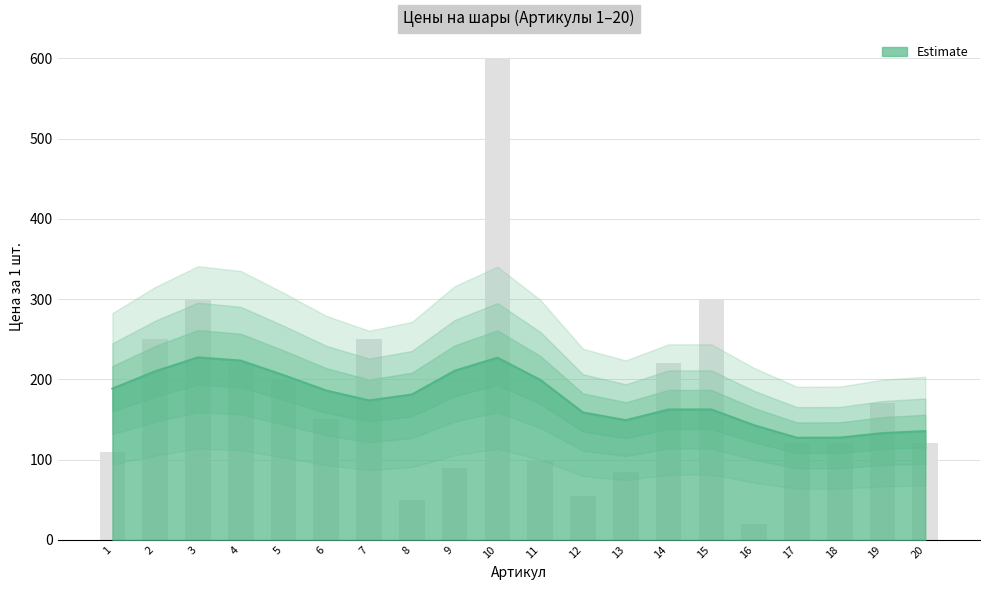

What is the maximum value shown in the chart?

600